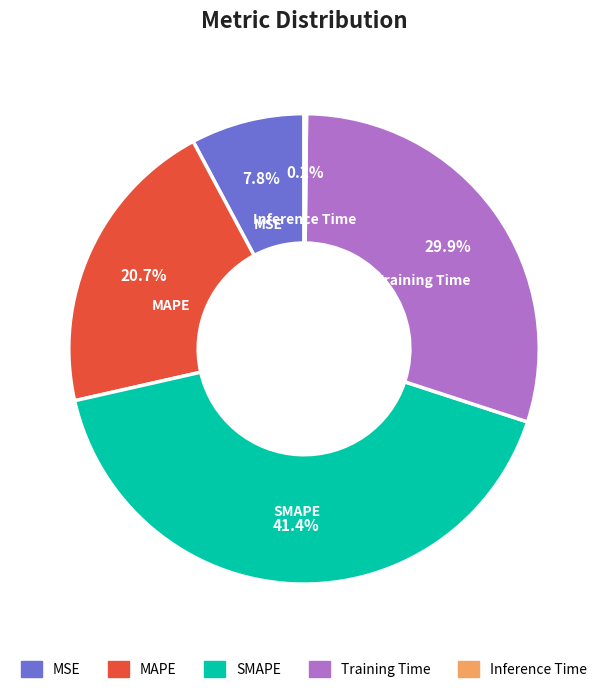

Is MAPE the majority of the pie?

No